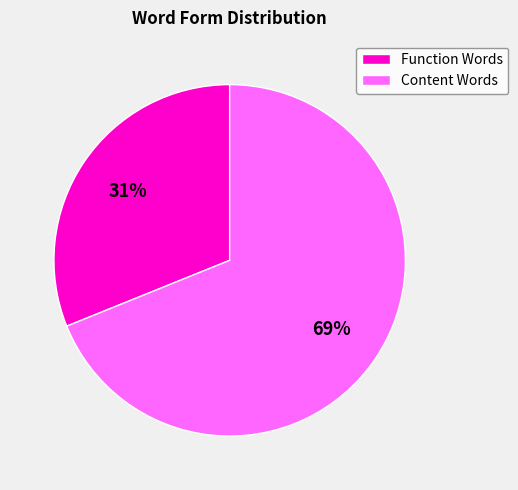

What is the majority slice?

Content Words